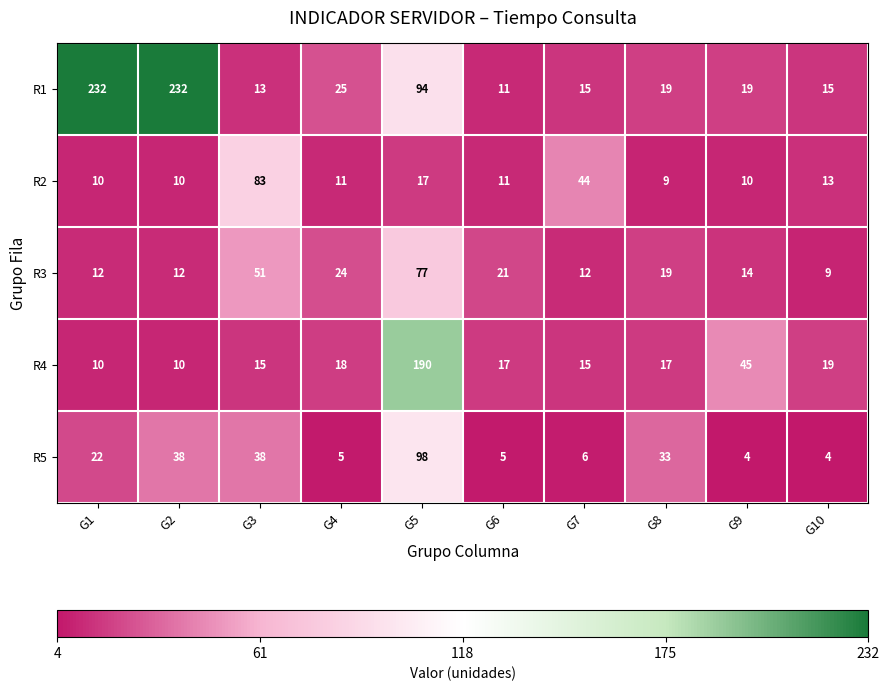

Which series has the largest range (max minus min)?

R1